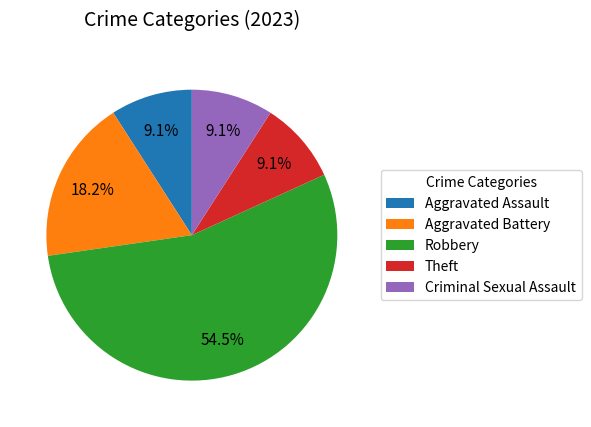

The Theft slice represents 9% of the pie. True or false?

True